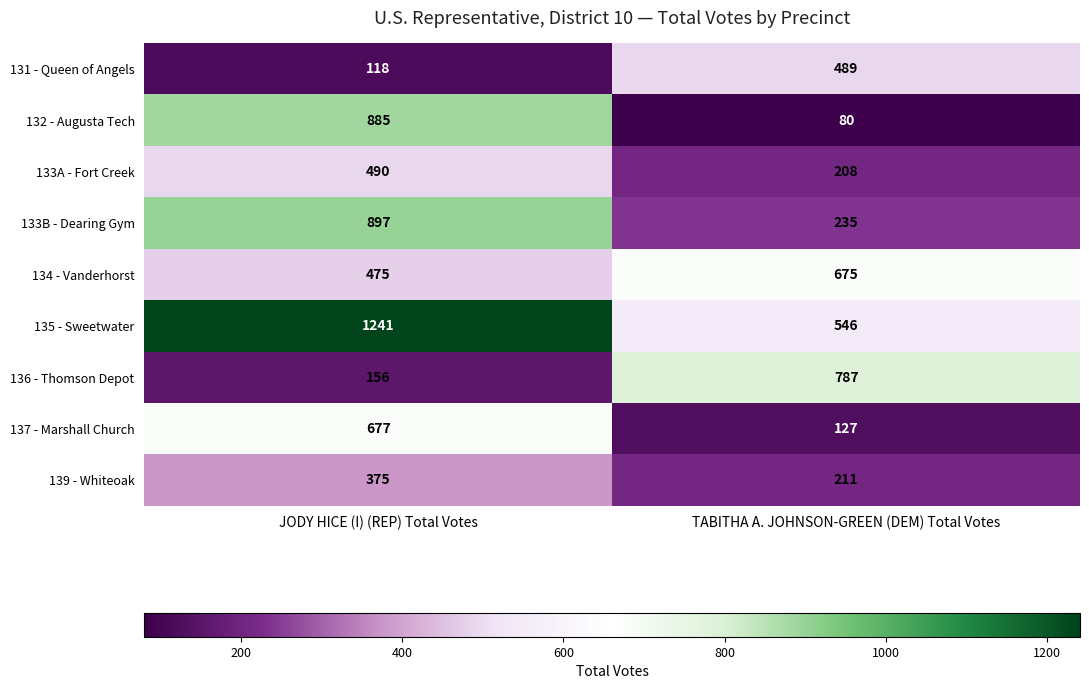

Which label corresponds to the largest value in the chart?

JODY HICE (I) (REP) Total Votes